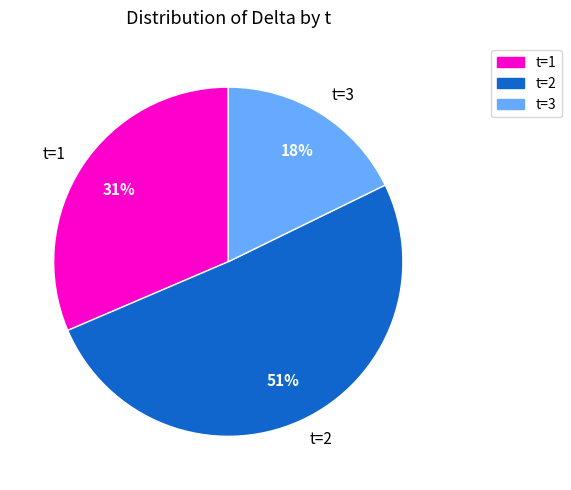

Rank the categories by value from lowest to highest.

t=3, t=1, t=2